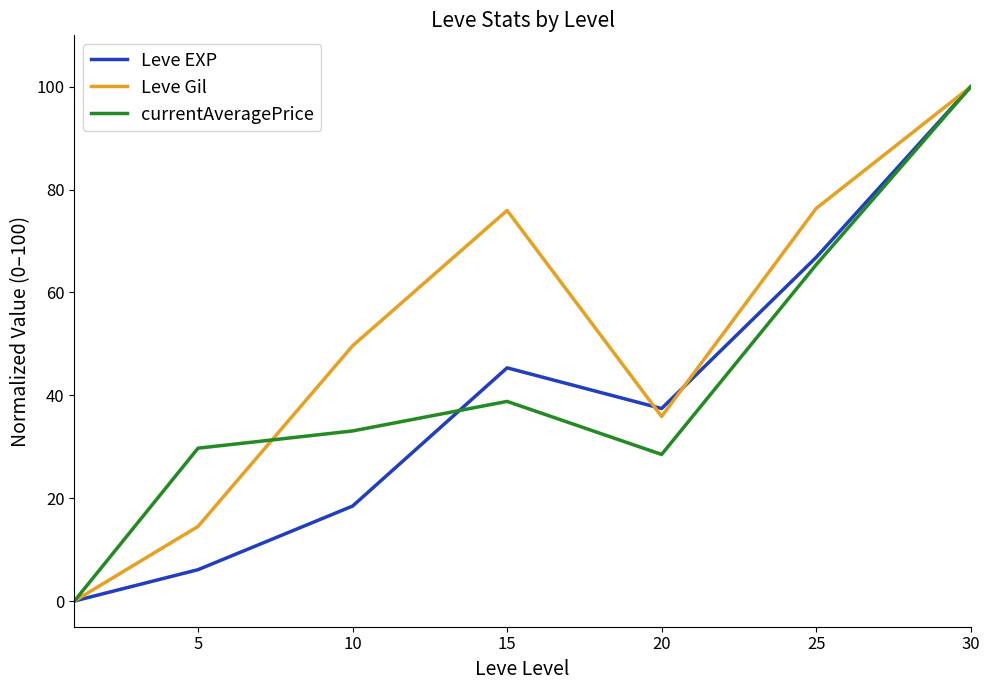

What is the maximum value shown in the chart?

100.0